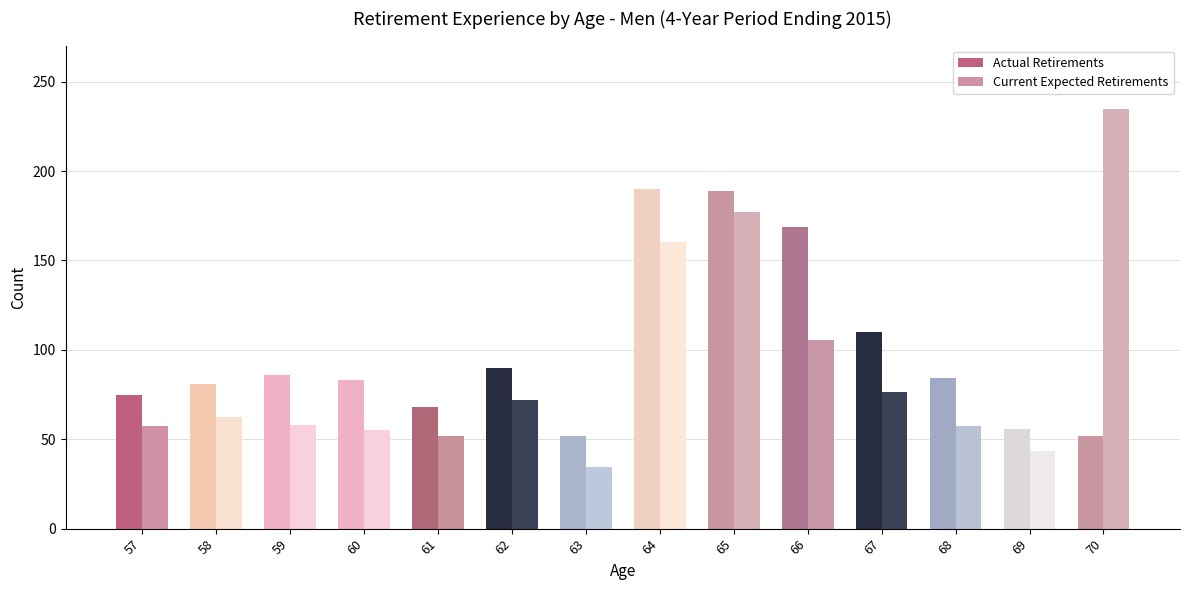

How many groups of bars are there?

14